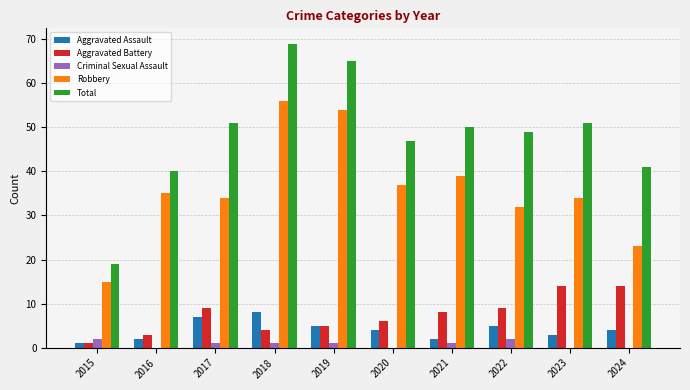

What is the difference between the Aggravated Battery values at 2023 and 2020?

8